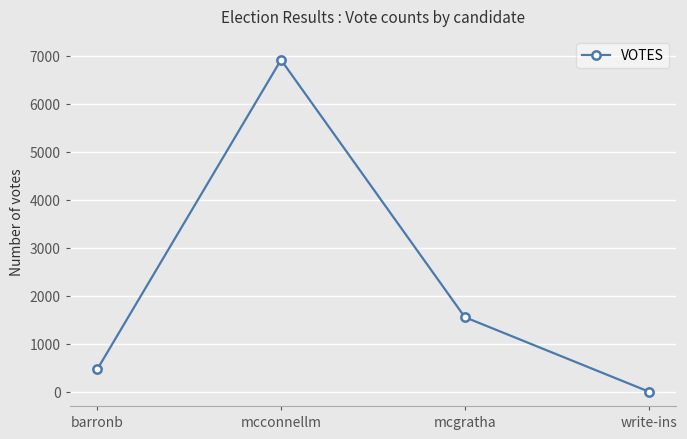

The value at write-ins is 3824. True or false?

False